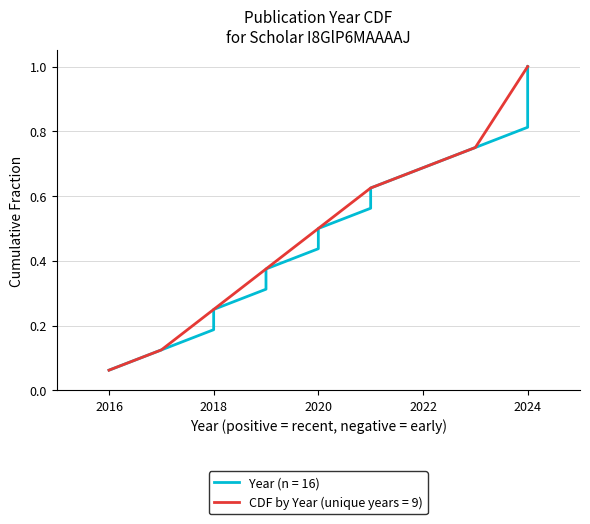

The value of CDF by Year (unique years = 9) at 2024 is 0.3. True or false?

False